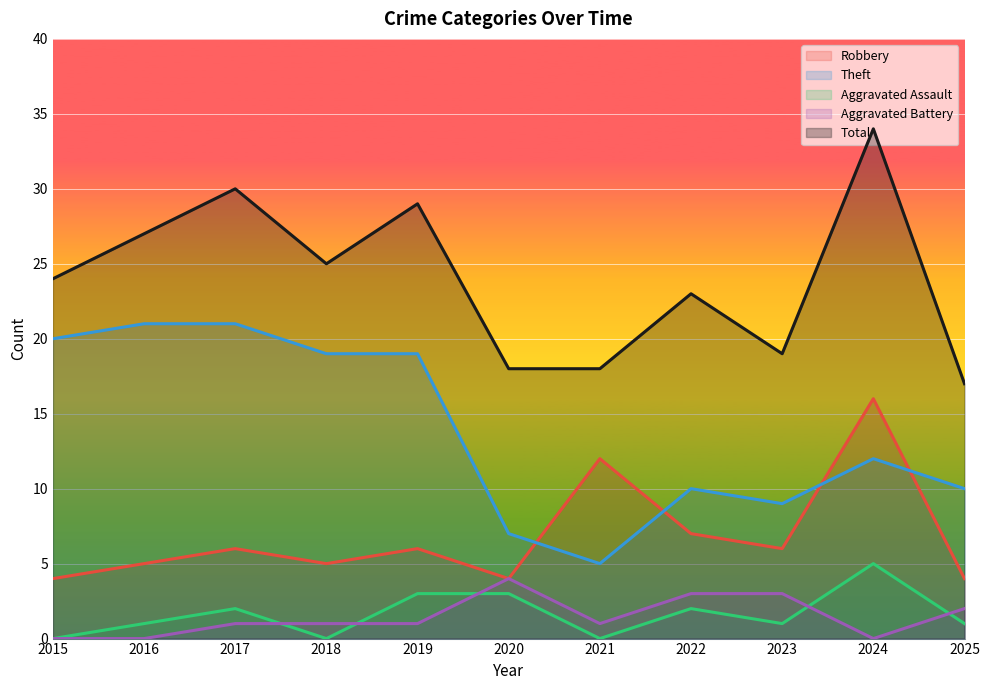

Read the Total value at 2020.

18